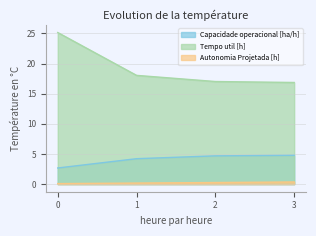

Which series has the largest total across all categories?

Tempo util [h]